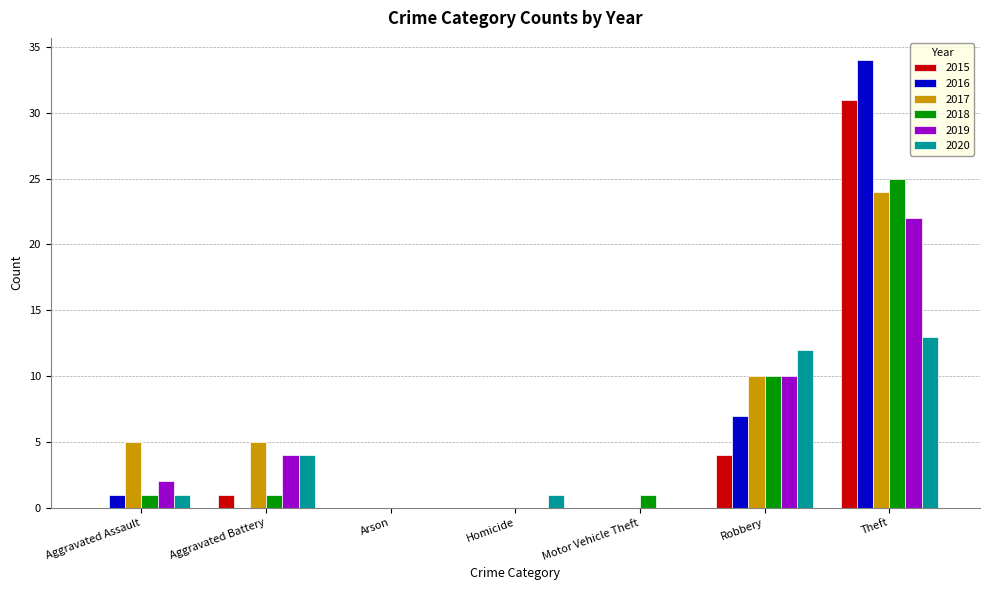

Which category has the highest value in the 2019 series?

Theft